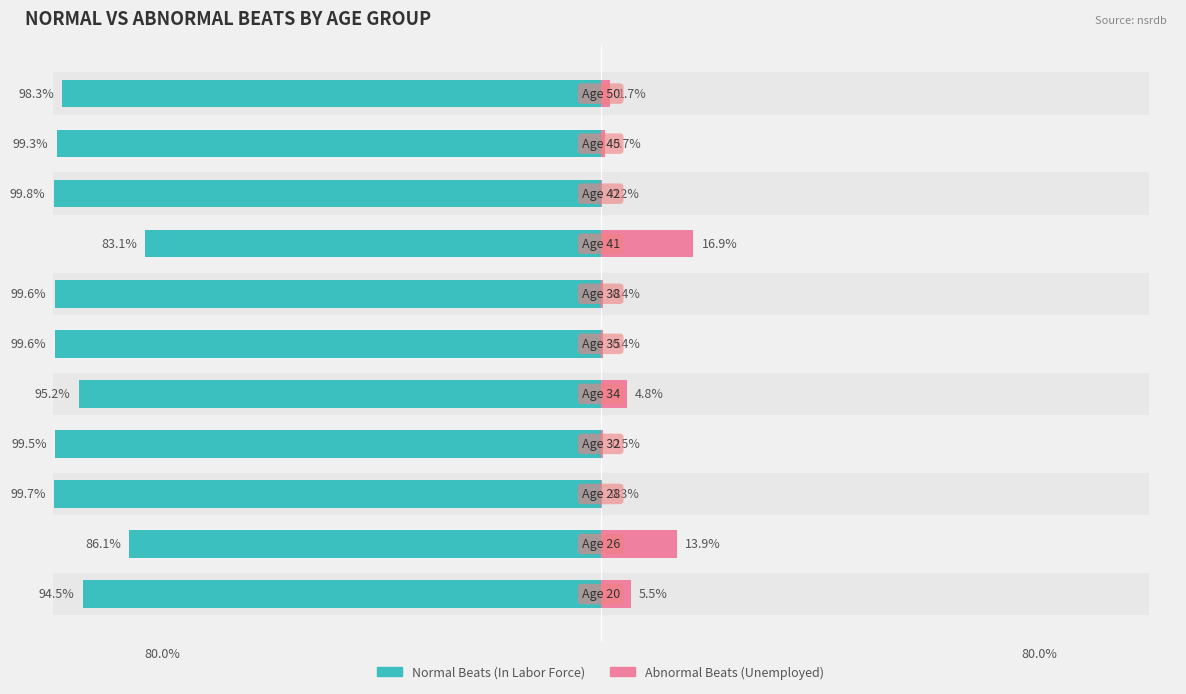

Which series changed the most between 80.0% and 3?

In Labor Force